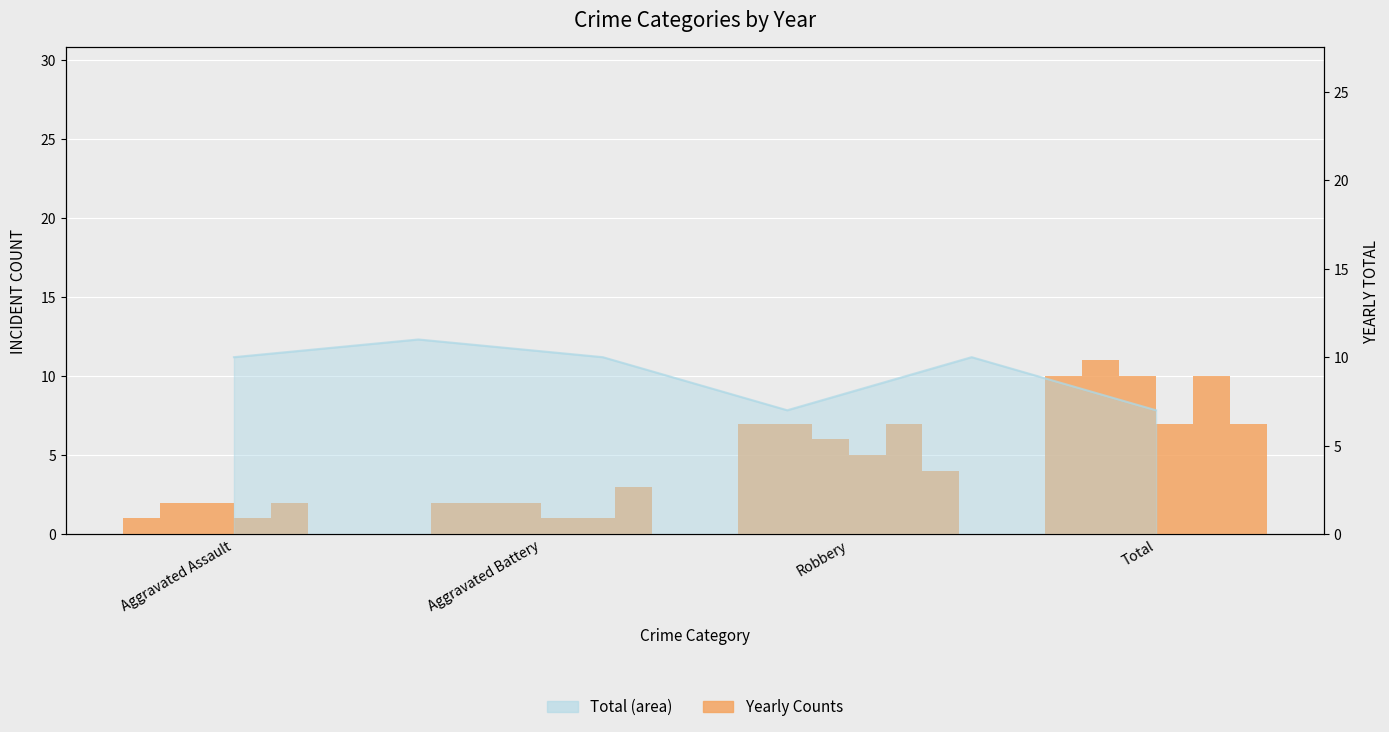

Count the 2017 values in the range 2 to 11.

4